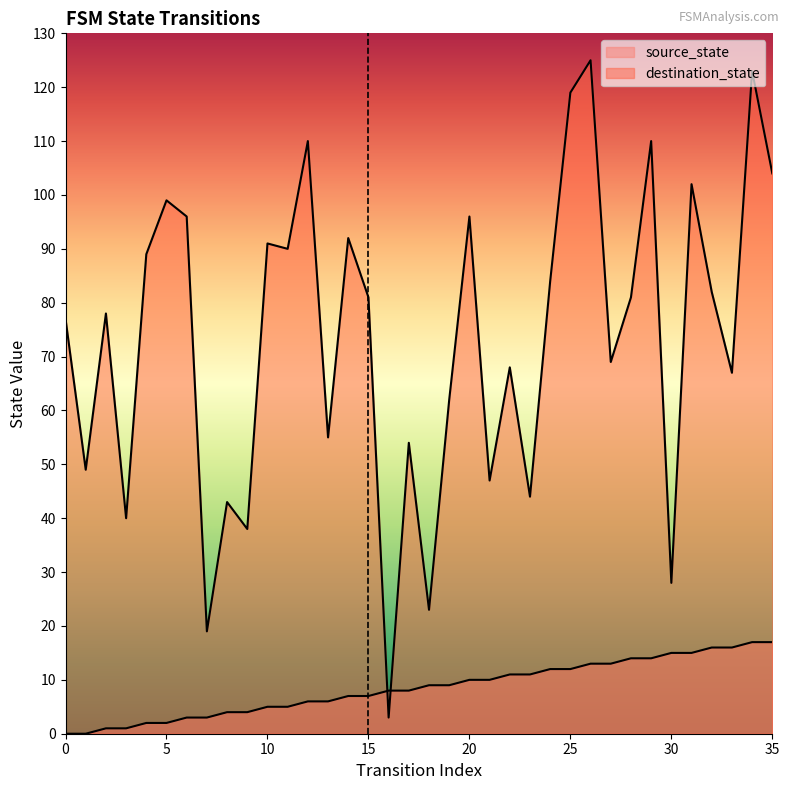

Does the chart display data point markers on the line(s)?

No